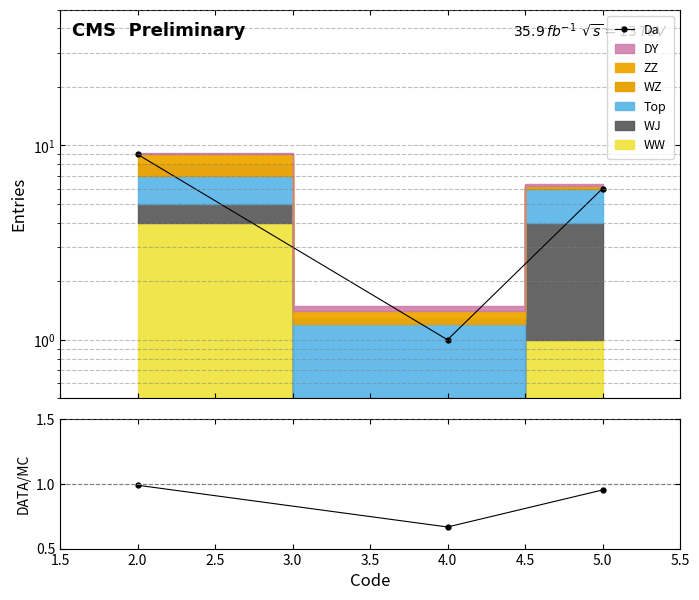

Reading left to right, extract all data points from this chart.

Da: 9.0	1.0	6.0
Data/MC: 1.0	0.7	1.0